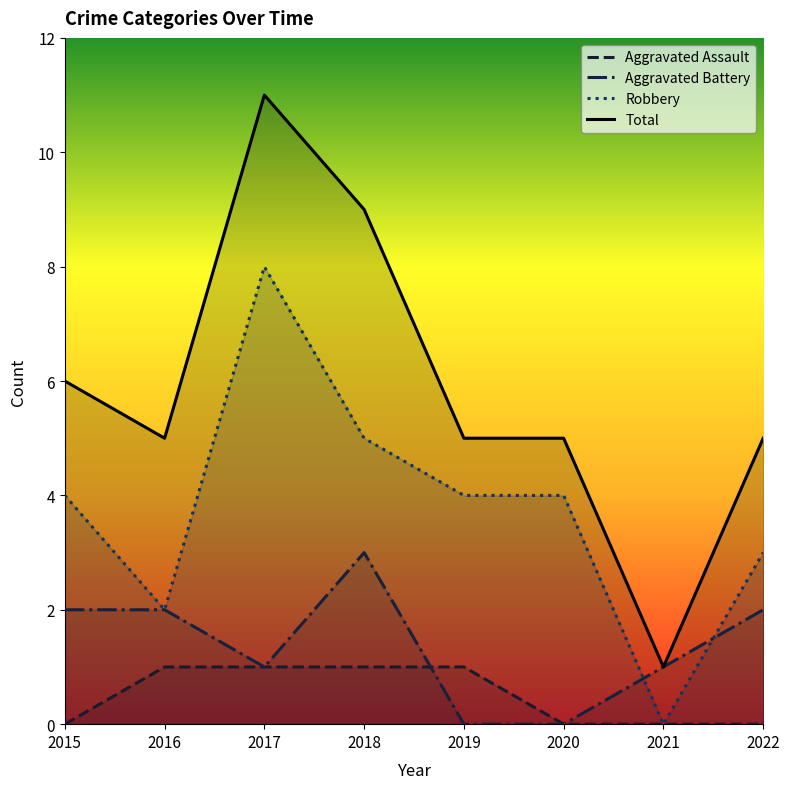

Reading left to right, what are all the values shown in this chart?

Aggravated Assault: 2015=0	2016=1	2017=1	2018=1	2019=1	2020=0	2021=0	2022=0
Aggravated Battery: 2015=2	2016=2	2017=1	2018=3	2019=0	2020=0	2021=1	2022=2
Robbery: 2015=4	2016=2	2017=8	2018=5	2019=4	2020=4	2021=0	2022=3
Total: 2015=6	2016=5	2017=11	2018=9	2019=5	2020=5	2021=1	2022=5